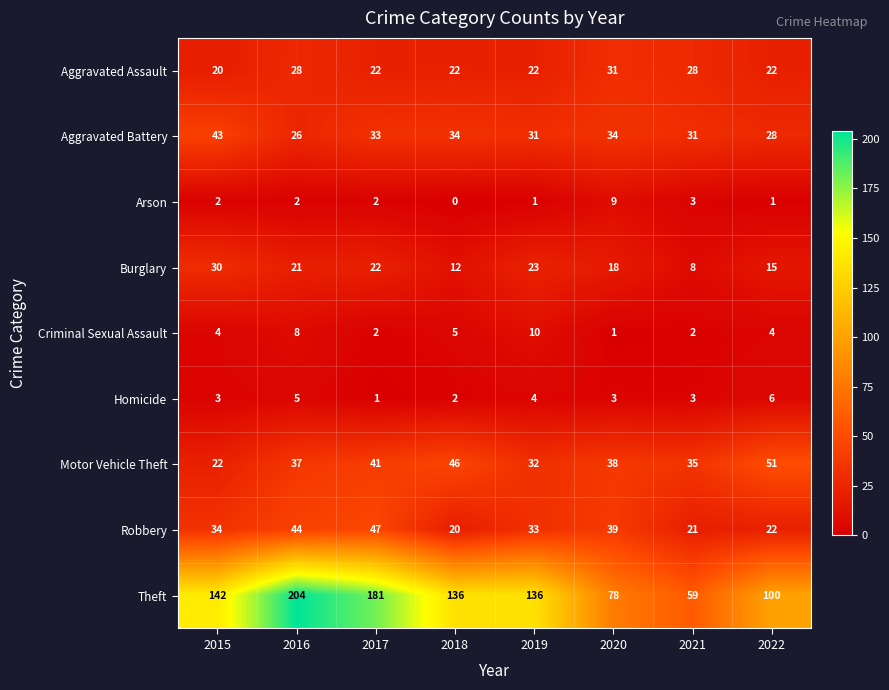

At which label does Motor Vehicle Theft first exceed 38?

2017